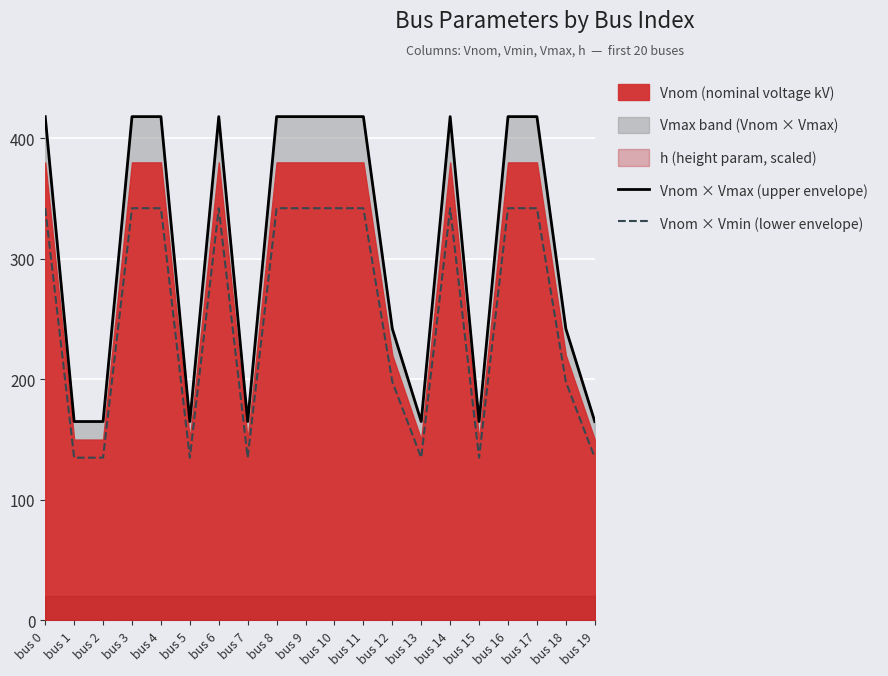

The Vnom × Vmin (lower envelope) series shows 199.0 at bus 8. True or false?

False